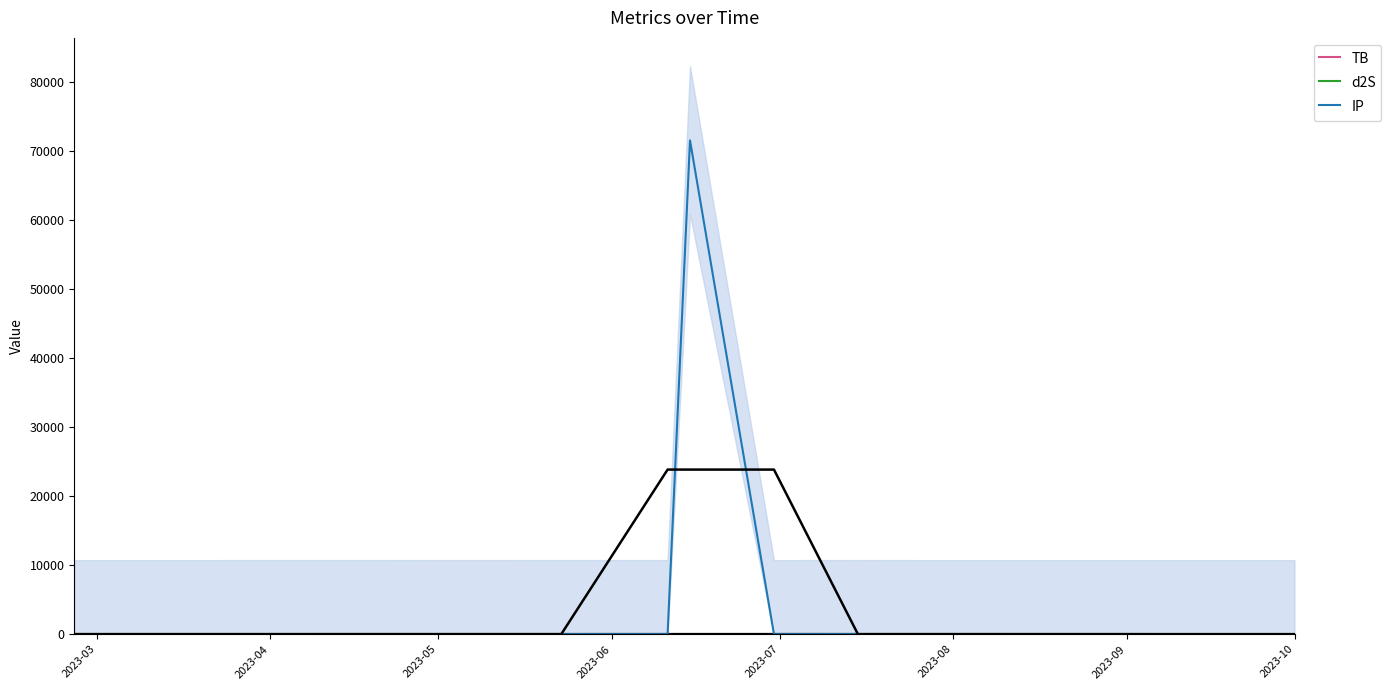

List the series in order of their peak value, lowest first.

TB, d2S, IP